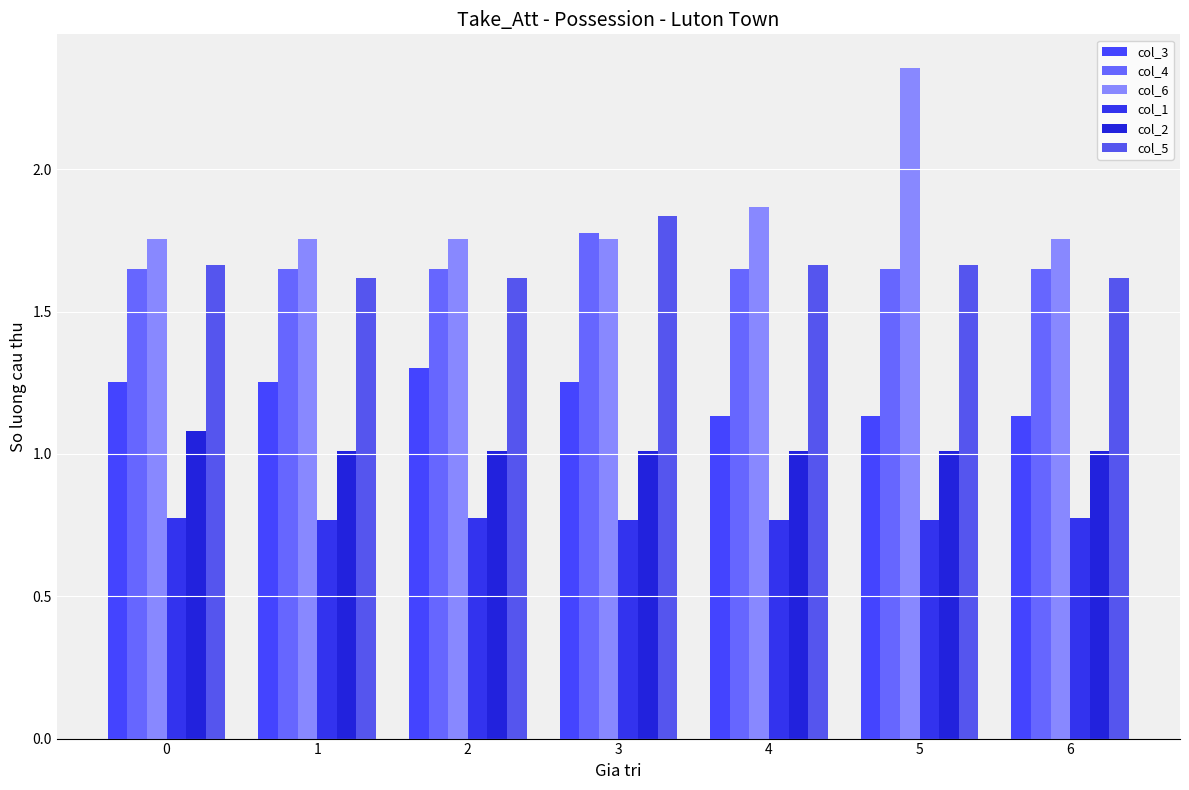

At which category is the sum across all series the highest?

5